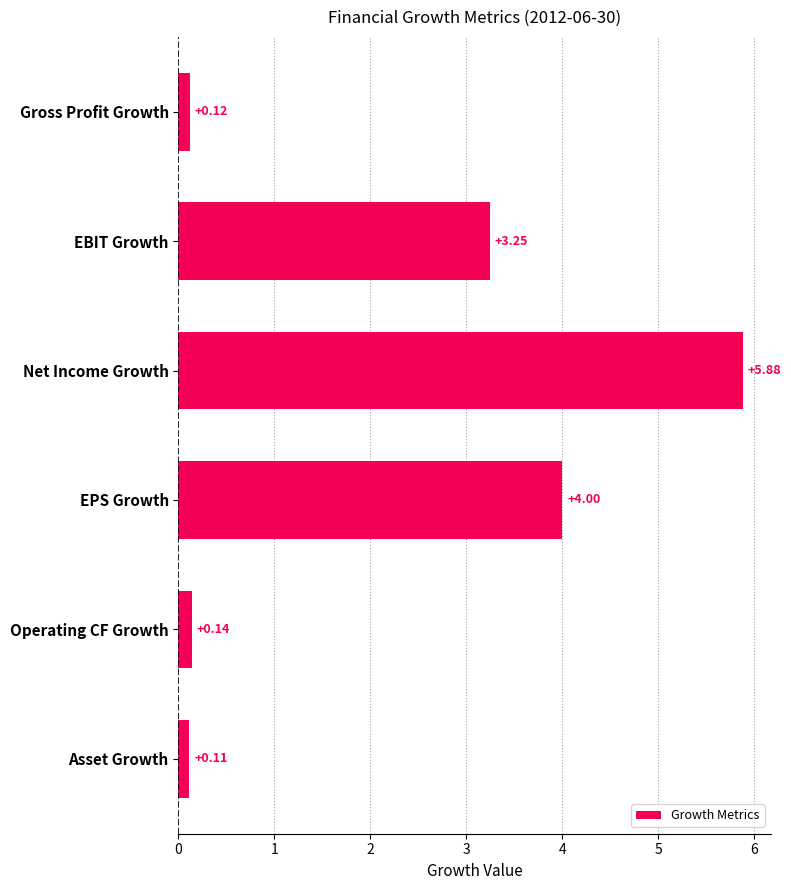

Where is the data nearest to the value 2?

EBIT Growth